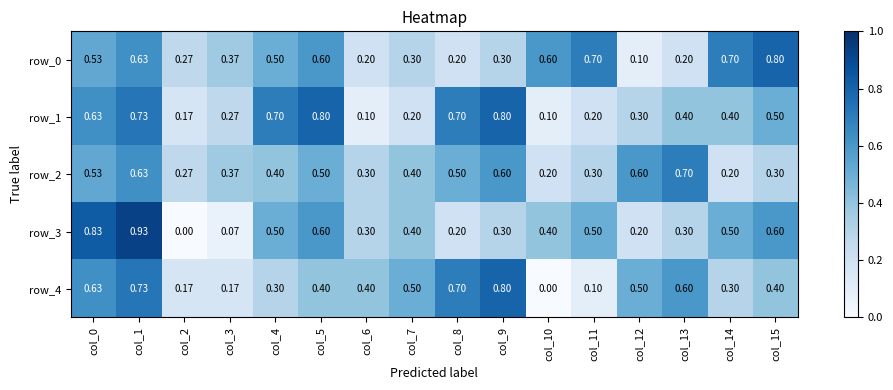

Reading left to right, extract all data points from this chart.

row_0: 0.5	0.6	0.3	0.4	0.5	0.6	0.2	0.3	0.2	0.3	0.6	0.7	0.1	0.2	0.7	0.8
row_1: 0.6	0.7	0.2	0.3	0.7	0.8	0.1	0.2	0.7	0.8	0.1	0.2	0.3	0.4	0.4	0.5
row_2: 0.5	0.6	0.3	0.4	0.4	0.5	0.3	0.4	0.5	0.6	0.2	0.3	0.6	0.7	0.2	0.3
row_3: 0.8	0.9	0.0	0.1	0.5	0.6	0.3	0.4	0.2	0.3	0.4	0.5	0.2	0.3	0.5	0.6
row_4: 0.6	0.7	0.2	0.2	0.3	0.4	0.4	0.5	0.7	0.8	0.0	0.1	0.5	0.6	0.3	0.4